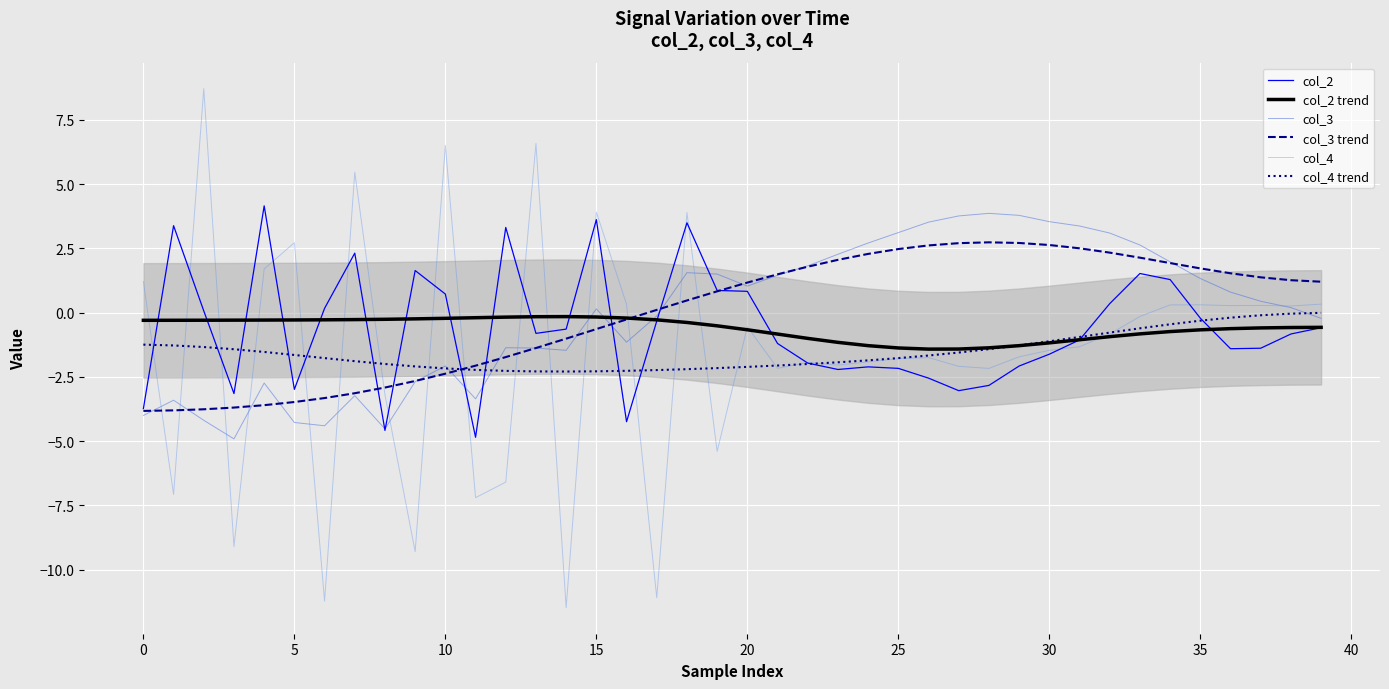

Reading left to right, list all the values displayed in this chart.

col_2: -3.7	3.4	0.1	-3.1	4.2	-3.0	0.2	2.3	-4.6	1.6	0.7	-4.8	3.3	-0.8	-0.6	3.6	-4.2	-0.3	3.5	0.9	0.8	-1.2	-2.0	-2.2	-2.1	-2.2	-2.5	-3.0	-2.8	-2.1	-1.6	-1.1	0.4	1.5	1.3	-0.2	-1.4	-1.4	-0.8	-0.6
col_2 trend: -0.3	-0.3	-0.3	-0.3	-0.3	-0.3	-0.3	-0.3	-0.3	-0.2	-0.2	-0.2	-0.2	-0.2	-0.2	-0.2	-0.2	-0.3	-0.4	-0.5	-0.7	-0.8	-1.0	-1.2	-1.3	-1.4	-1.4	-1.4	-1.4	-1.3	-1.2	-1.1	-0.9	-0.8	-0.7	-0.7	-0.6	-0.6	-0.6	-0.6
col_3: -4.0	-3.4	-4.2	-4.9	-2.7	-4.3	-4.4	-3.2	-4.5	-2.7	-2.1	-3.4	-1.4	-1.4	-1.5	0.1	-1.1	-0.1	1.6	1.5	1.0	1.5	1.8	2.3	2.7	3.1	3.5	3.8	3.9	3.8	3.5	3.4	3.1	2.6	2.0	1.3	0.8	0.4	0.2	-0.2
col_3 trend: -3.8	-3.8	-3.8	-3.7	-3.6	-3.5	-3.3	-3.1	-2.9	-2.7	-2.4	-2.1	-1.7	-1.4	-1.0	-0.6	-0.3	0.1	0.5	0.8	1.2	1.5	1.8	2.1	2.3	2.5	2.6	2.7	2.7	2.7	2.6	2.5	2.3	2.1	1.9	1.7	1.5	1.4	1.3	1.2
col_4: 1.2	-7.1	8.7	-9.1	1.7	2.7	-11.2	5.5	-3.2	-9.3	6.5	-7.2	-6.6	6.6	-11.5	3.9	0.3	-11.1	3.9	-5.4	-0.6	-2.2	-1.9	-2.0	-1.9	-1.8	-1.7	-2.1	-2.2	-1.7	-1.5	-1.3	-0.8	-0.1	0.3	0.3	0.3	0.3	0.3	0.3
col_4 trend: -1.2	-1.3	-1.3	-1.4	-1.5	-1.6	-1.8	-1.9	-2.0	-2.1	-2.2	-2.2	-2.3	-2.3	-2.3	-2.3	-2.3	-2.2	-2.2	-2.2	-2.1	-2.1	-2.0	-1.9	-1.9	-1.8	-1.7	-1.6	-1.4	-1.3	-1.1	-0.9	-0.8	-0.6	-0.5	-0.3	-0.2	-0.1	-0.0	-0.0